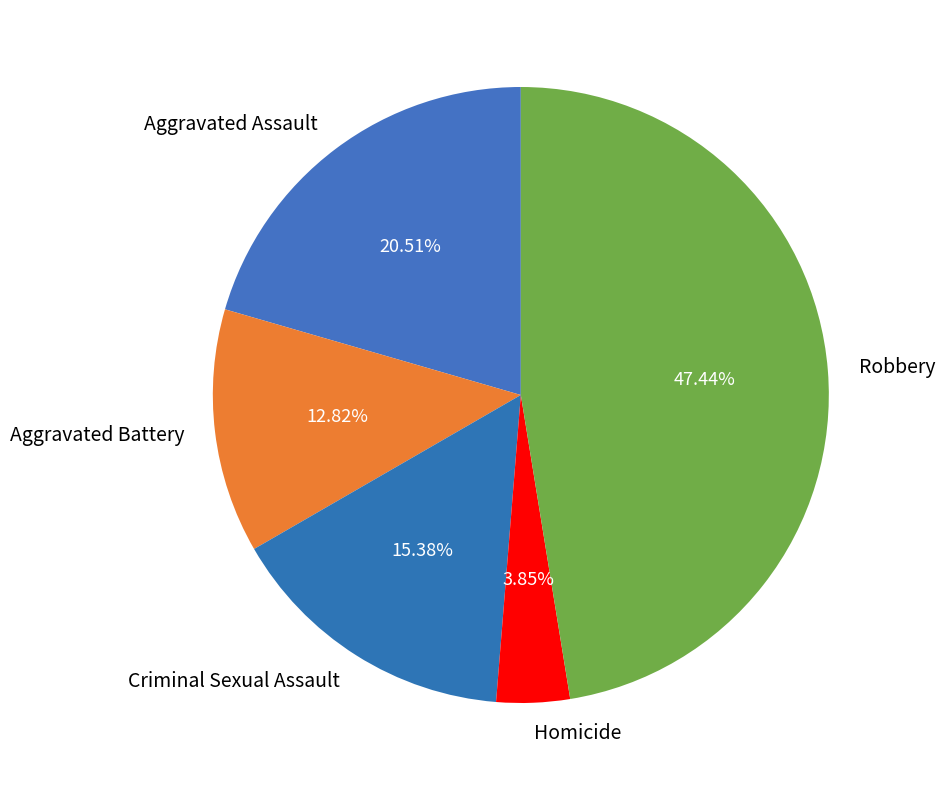

What percentage do Aggravated Assault and Homicide together represent?

24.4%